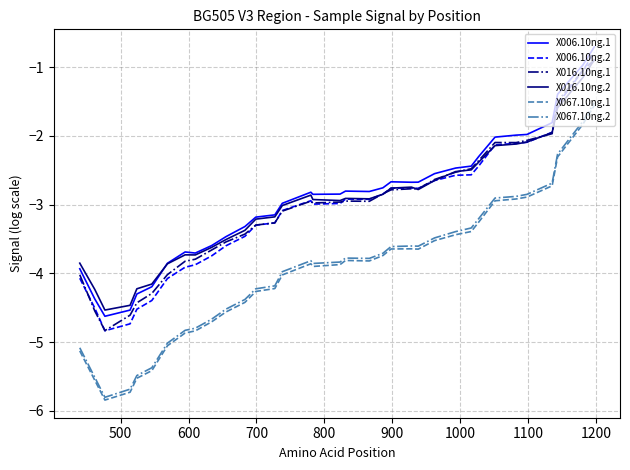

Which series has the largest range (max minus min)?

X067.10ng.1